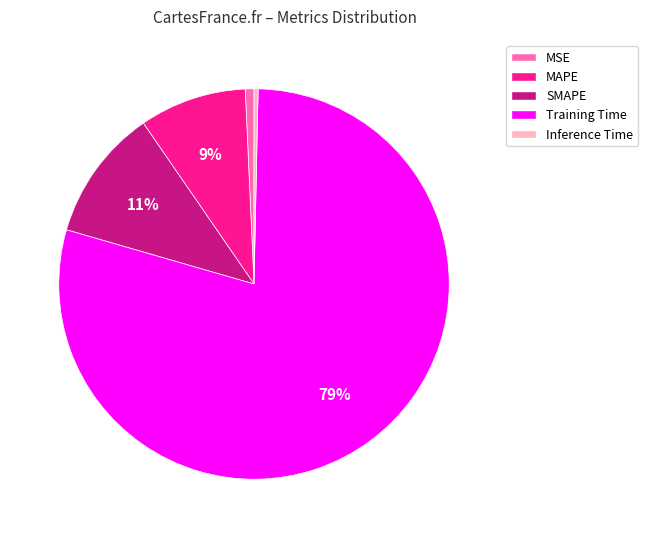

To the nearest percent, what portion does MAPE represent?

9%